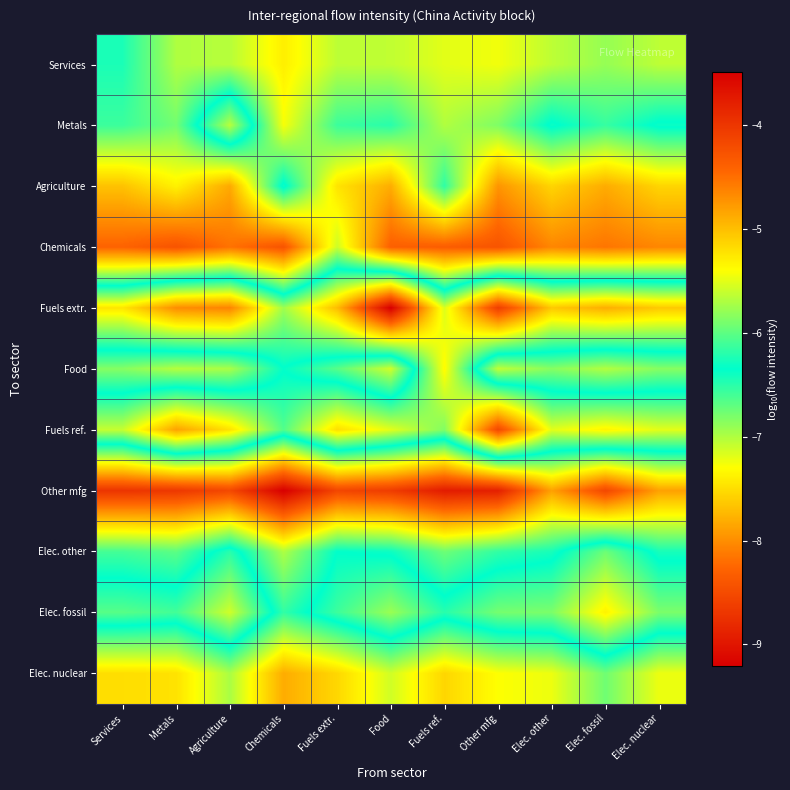

What is the smallest value displayed?

-9.2